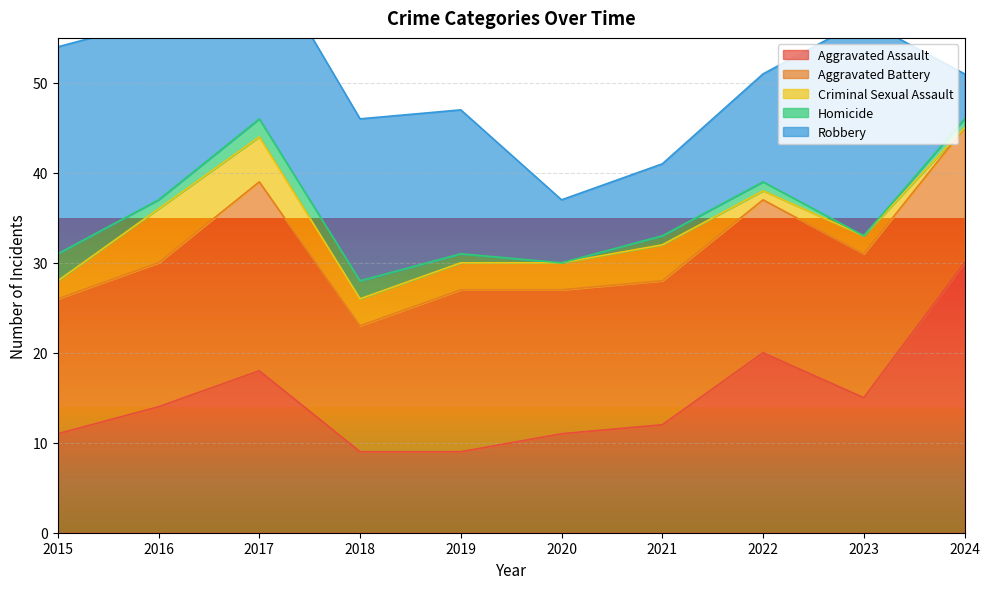

Reading left to right, extract all data points from this chart.

Aggravated Assault: 2015=11	2016=14	2017=18	2018=9	2019=9	2020=11	2021=12	2022=20	2023=15	2024=30
Aggravated Battery: 2015=15	2016=16	2017=21	2018=14	2019=18	2020=16	2021=16	2022=17	2023=16	2024=15
Criminal Sexual Assault: 2015=2	2016=6	2017=5	2018=3	2019=3	2020=3	2021=4	2022=1	2023=2	2024=0
Homicide: 2015=3	2016=1	2017=2	2018=2	2019=1	2020=0	2021=1	2022=1	2023=0	2024=1
Robbery: 2015=23	2016=20	2017=19	2018=18	2019=16	2020=7	2021=8	2022=12	2023=24	2024=5